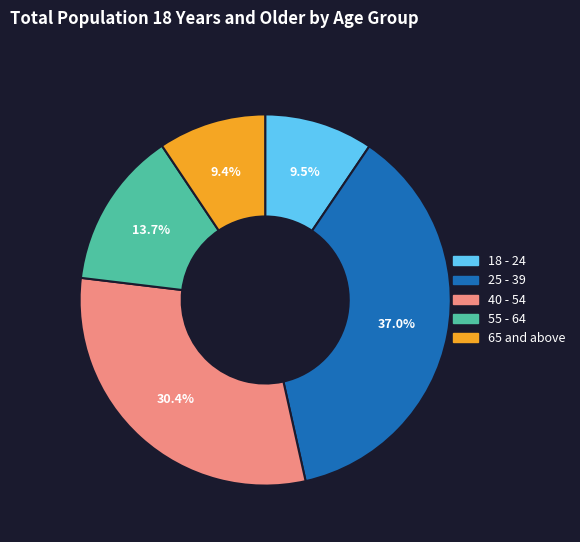

To the nearest percent, what is the difference between the largest and smallest slice percentages?

28%